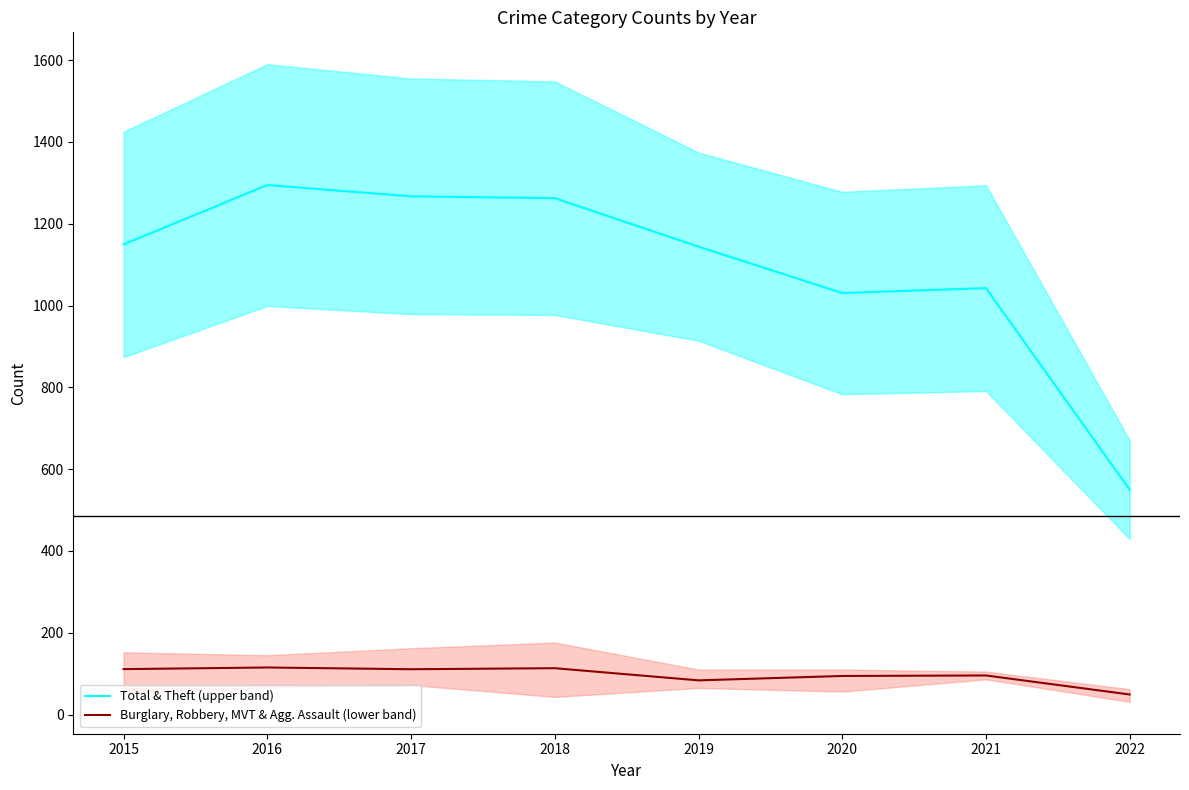

What are all the series names shown in the legend?

Total & Theft (upper band), Burglary, Robbery, MVT & Agg. Assault (lower band)